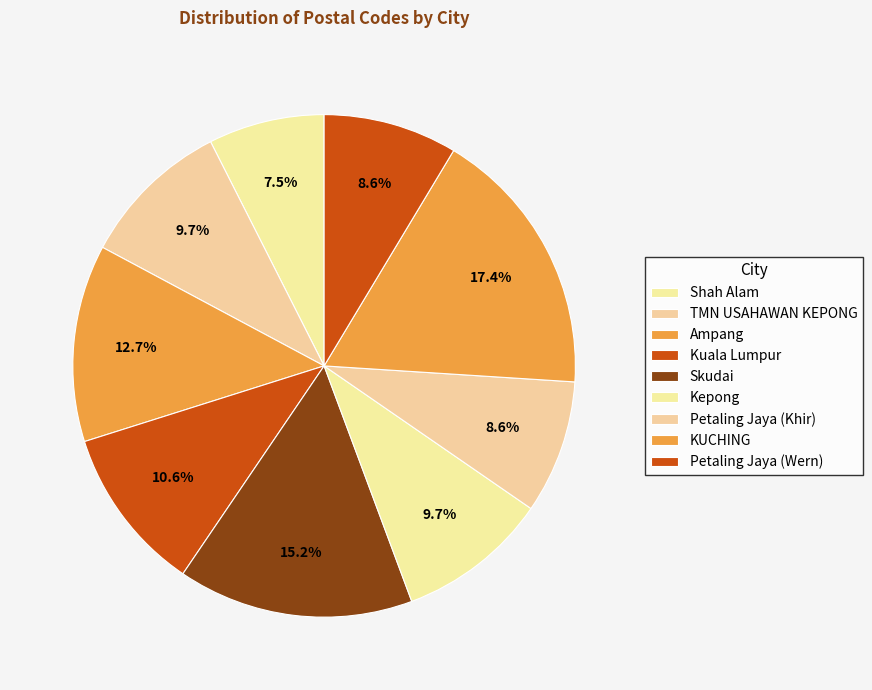

How many slices are in this pie chart?

9